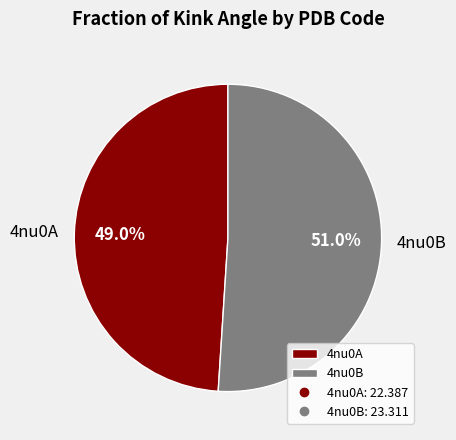

Is there any slice that represents more than half of the pie?

Yes